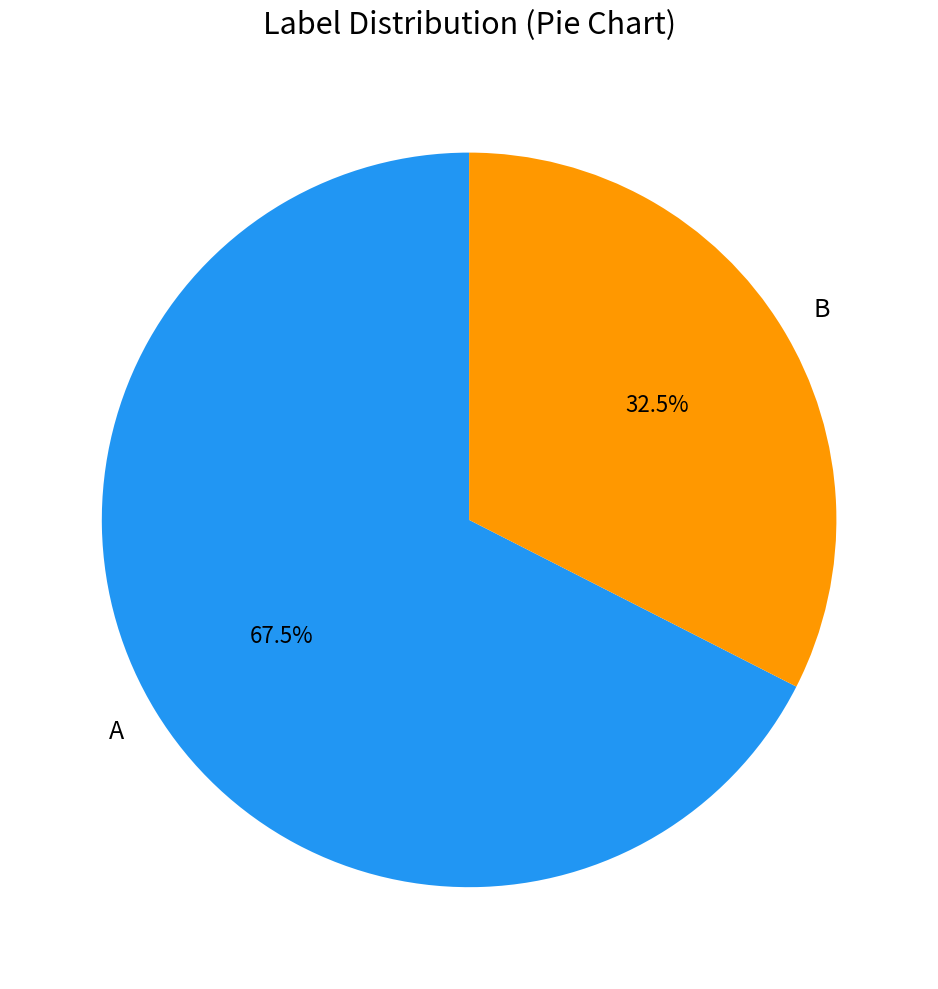

Which category has the biggest portion of the pie?

A